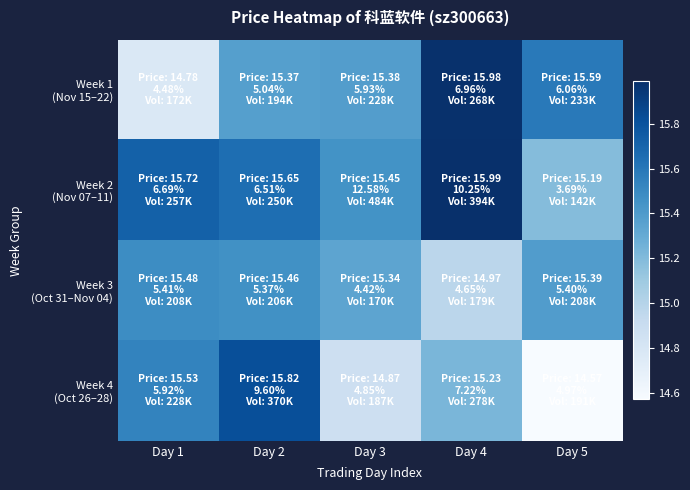

What is the maximum value shown in the chart?

16.0